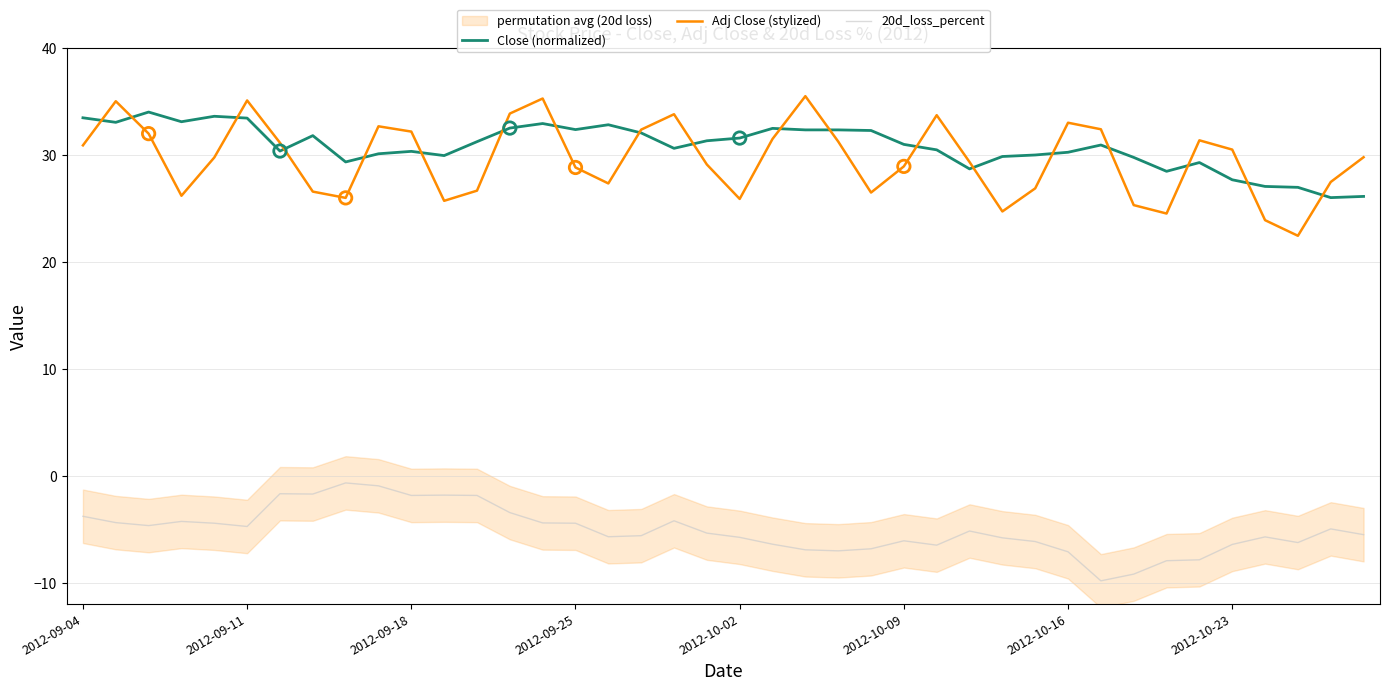

What is the total value across all series at 17?

58.8